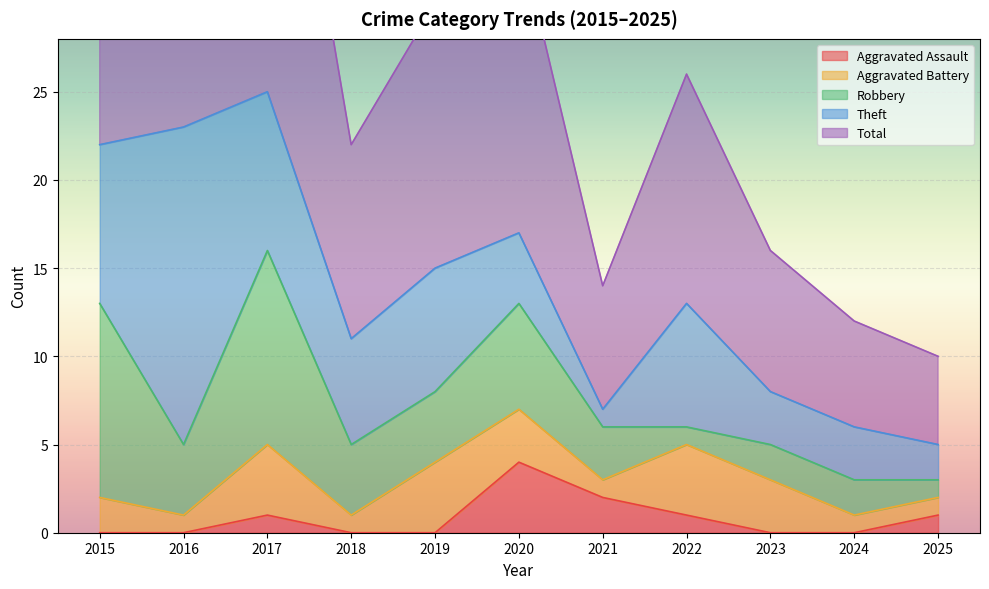

What is the value of the Robbery point at the 7th from the left?

3